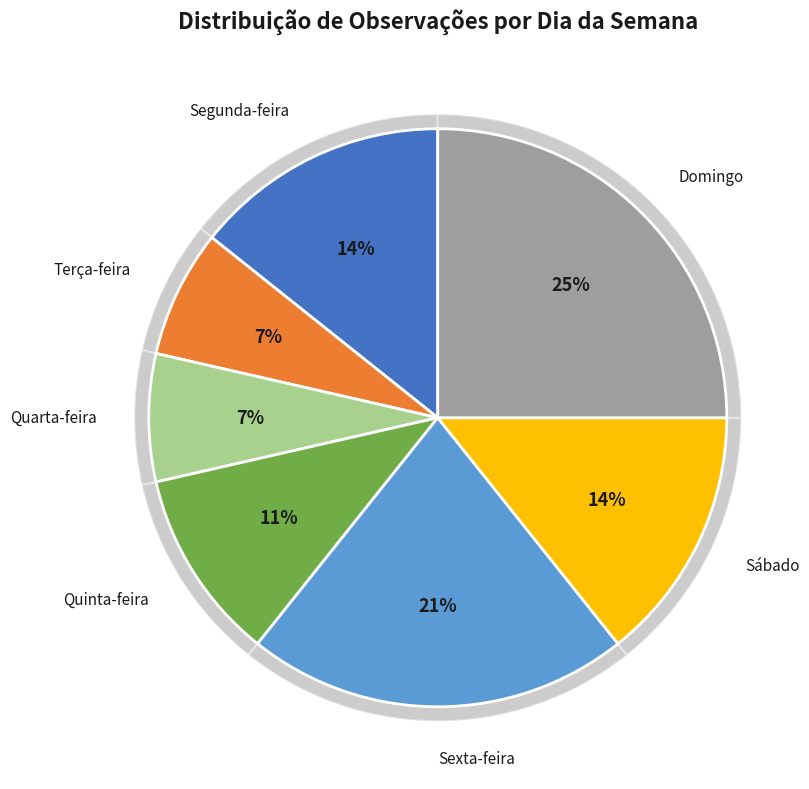

Is it true that Quarta-feira is 7% of the pie?

True